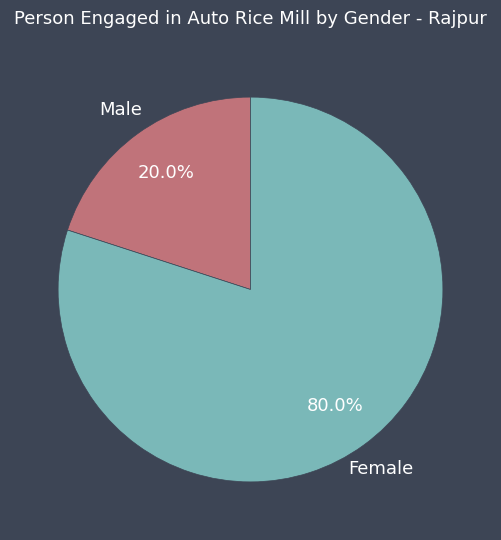

Count the number of slices in the pie.

2